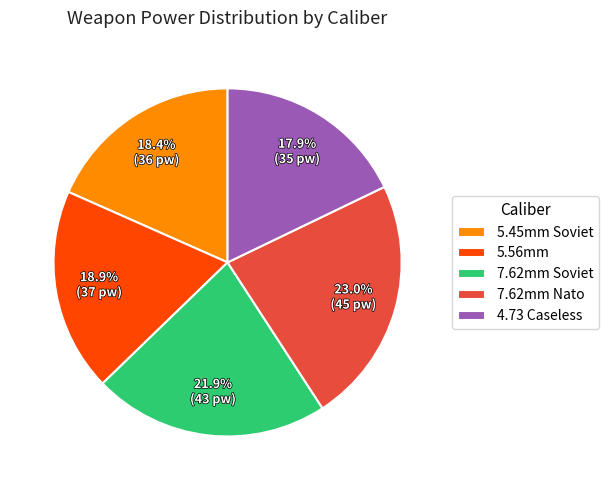

Is there a majority slice in this chart?

No